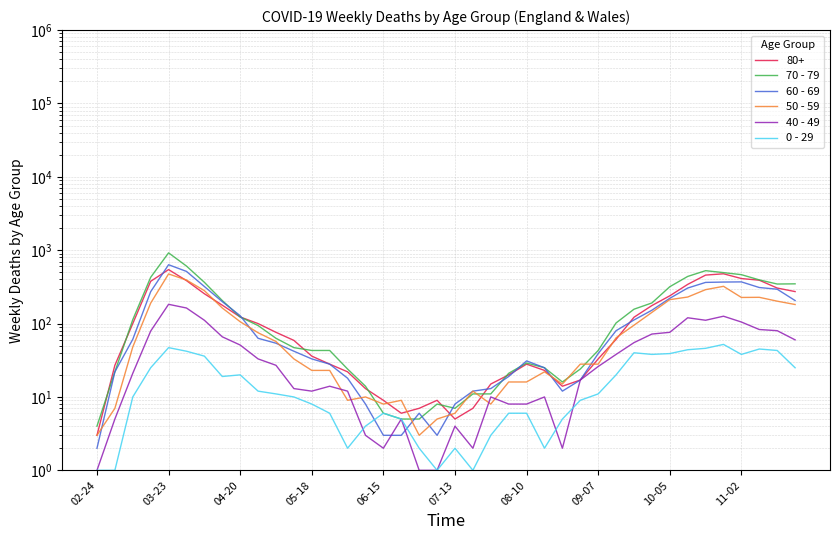

In 40 - 49, how many points are higher than both neighbors (excluding endpoints)?

8